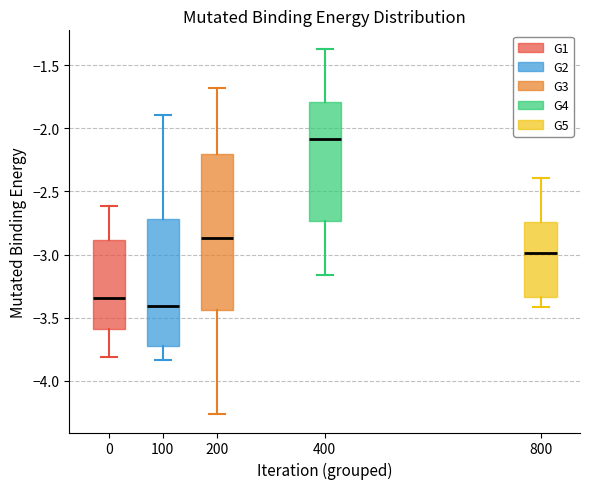

Comparing the boxes themselves (not the whiskers), which one is the tallest?

200